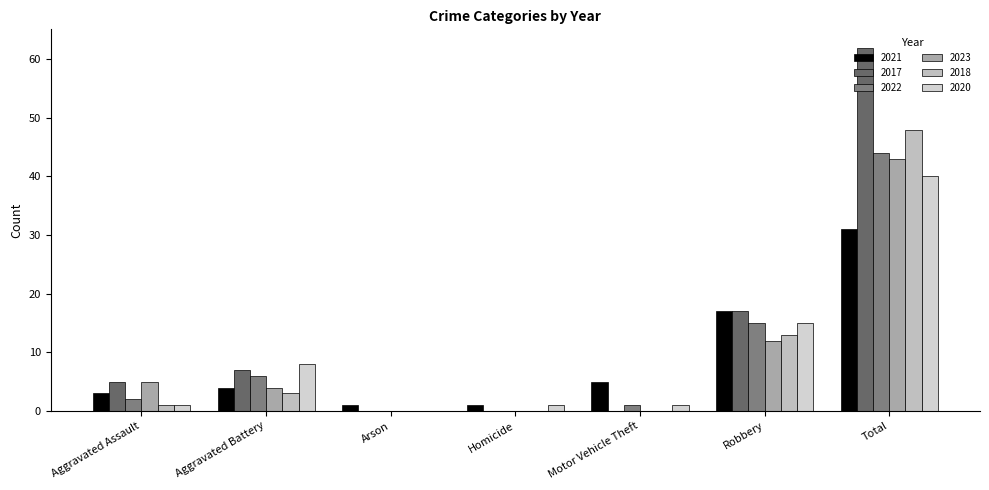

Reading left to right, what are all the values shown in this chart?

2021: 3	4	1	1	5	17	31
2017: 5	7	0	0	0	17	62
2022: 2	6	0	0	1	15	44
2023: 5	4	0	0	0	12	43
2018: 1	3	0	0	0	13	48
2020: 1	8	0	1	1	15	40